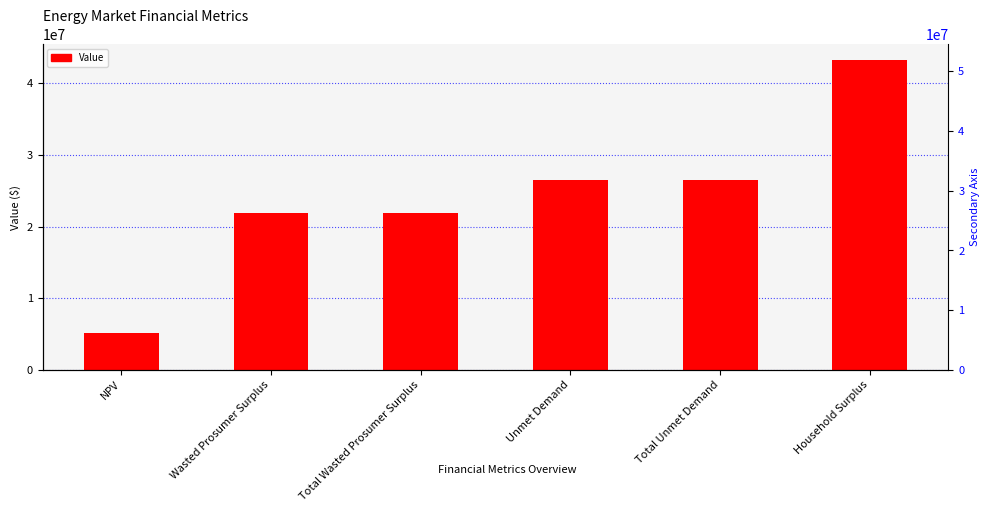

Are the bars horizontal?

No